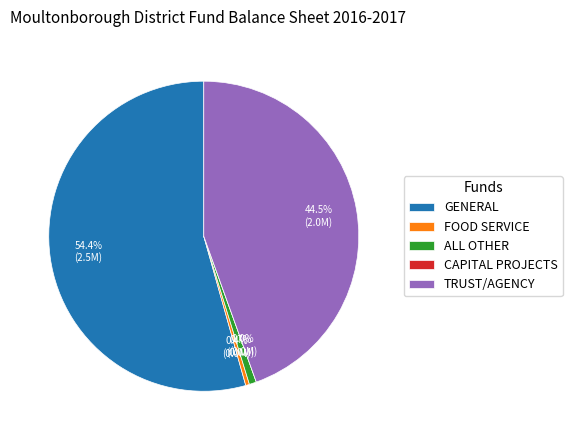

What is the change in value from ALL OTHER to CAPITAL PROJECTS?

-34101.0